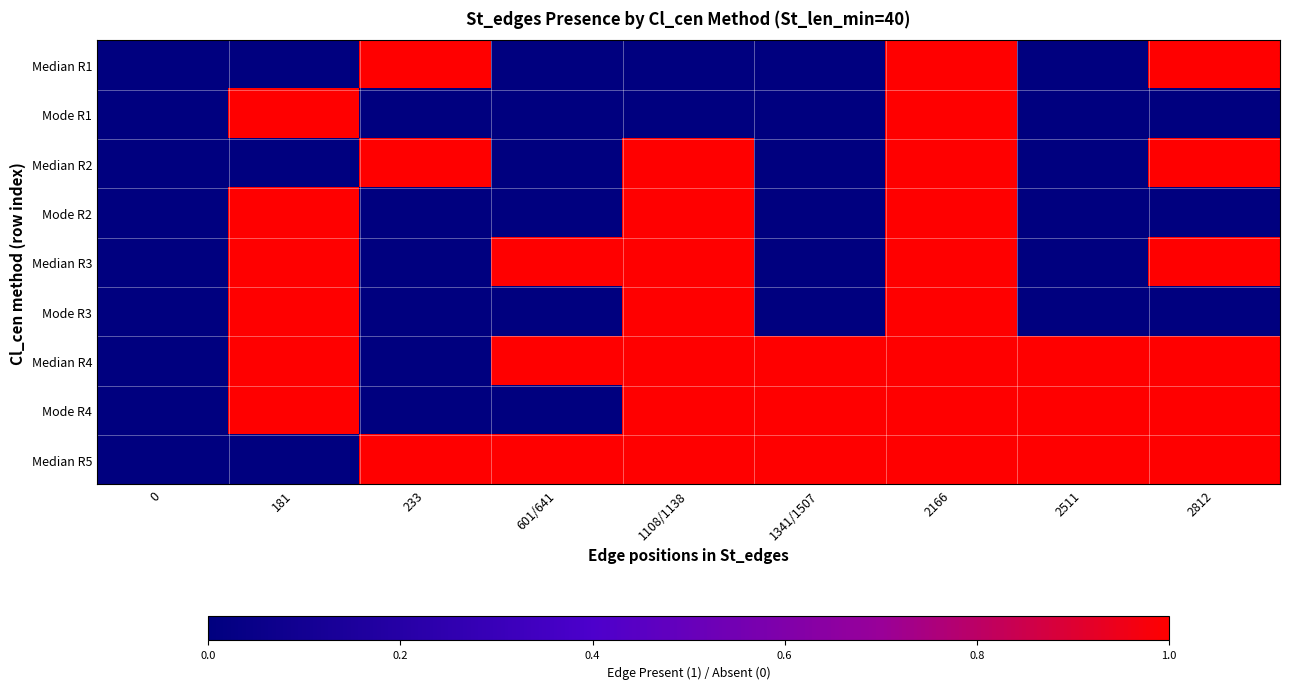

Between 1341/1507 and 1108/1138, which is larger?

1341/1507